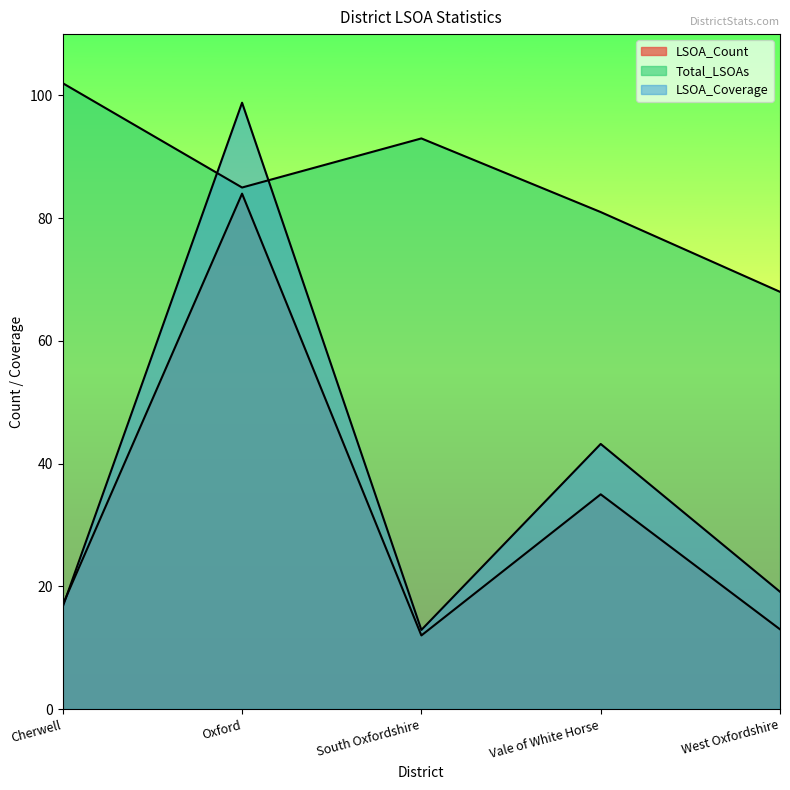

How many times do LSOA_Coverage and LSOA_Count cross each other?

1